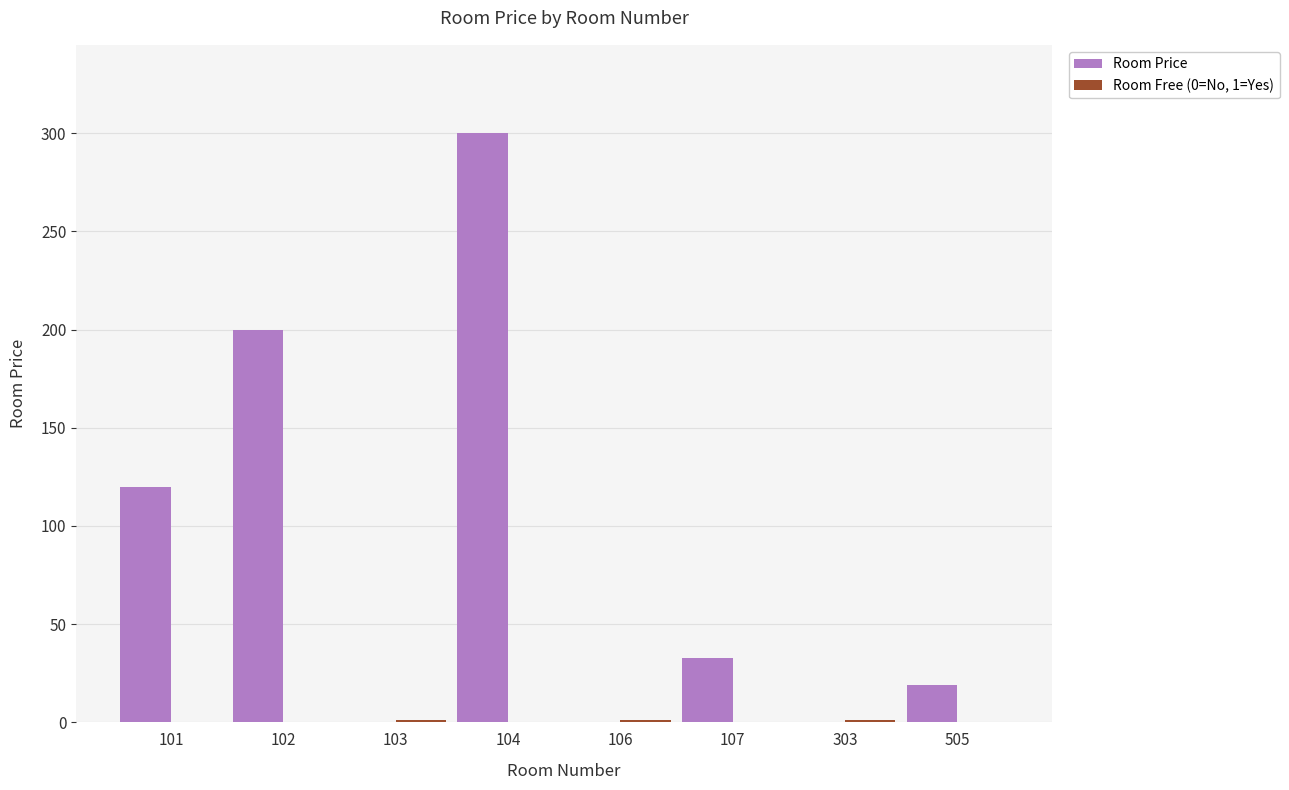

True or false: Room Price has a value of 33 at 107.

True